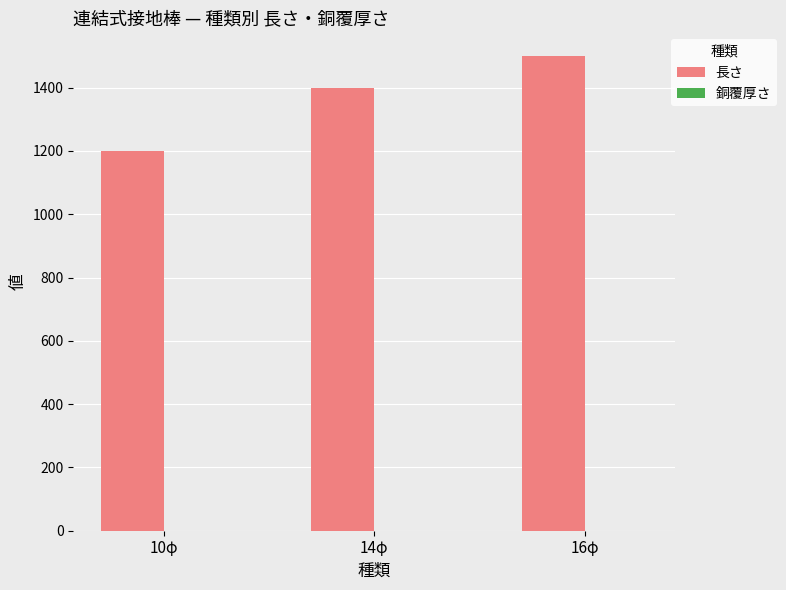

Is it true that 長さ equals 2685.7 at 16φ?

False